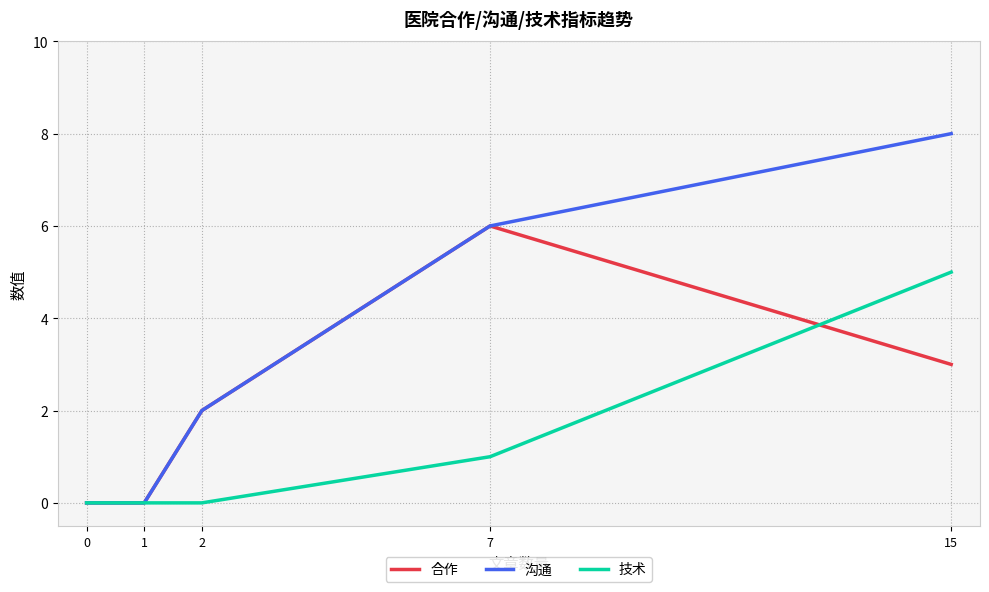

At which category does 合作 reach its first local peak?

7